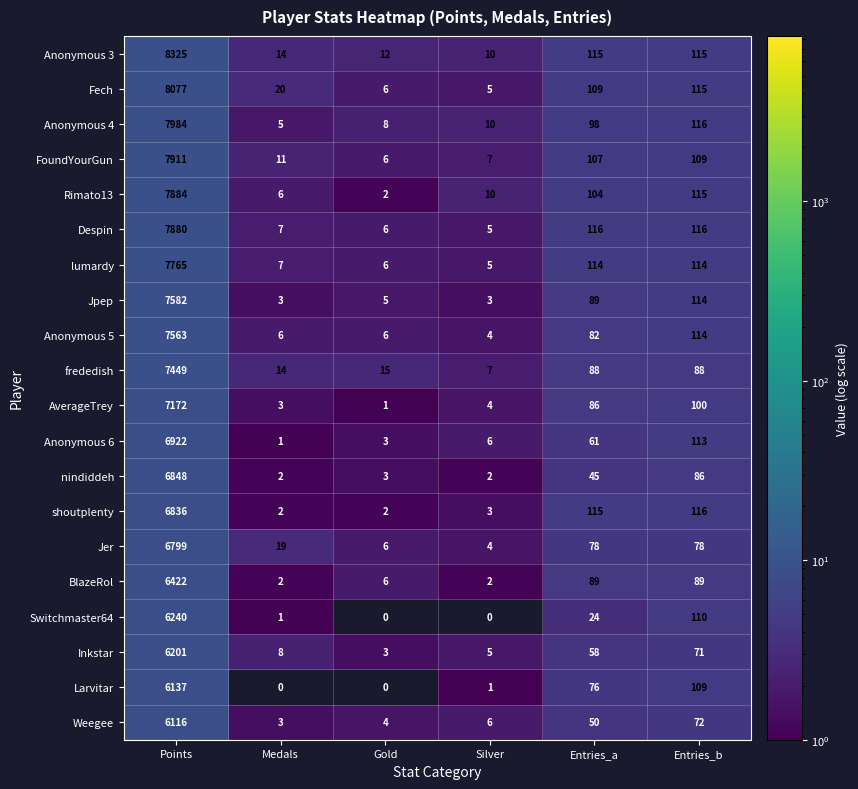

What is the sum of all Anonymous 6 values?

7106